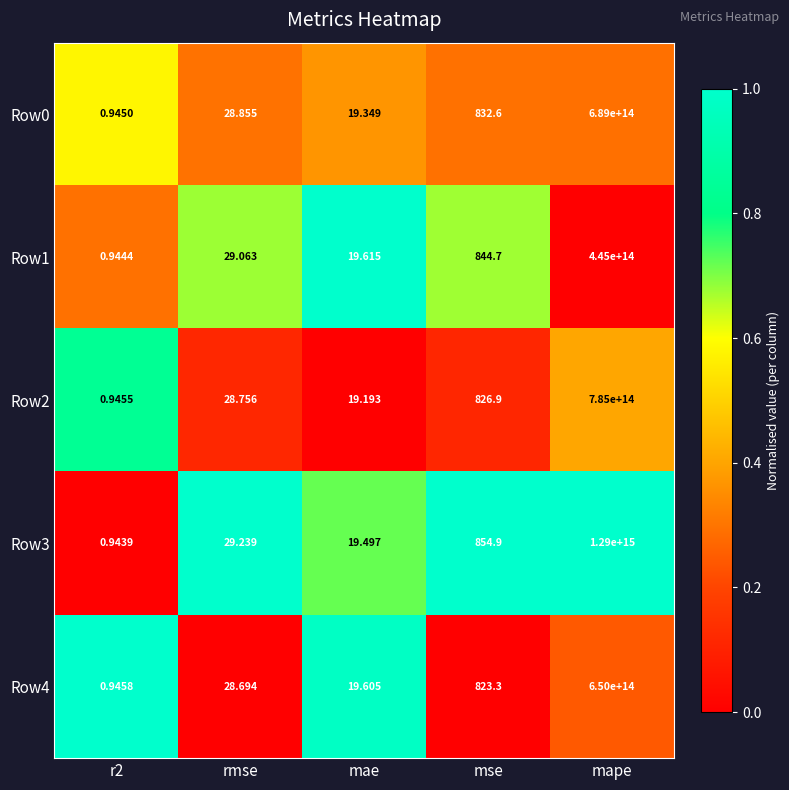

Where is Row4 nearest to the value 325000000000000?

mse